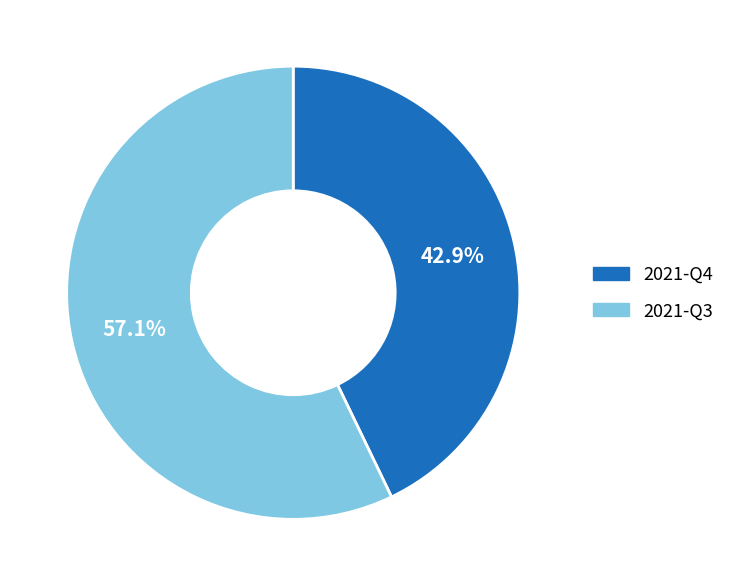

How many segments does this pie chart have?

2